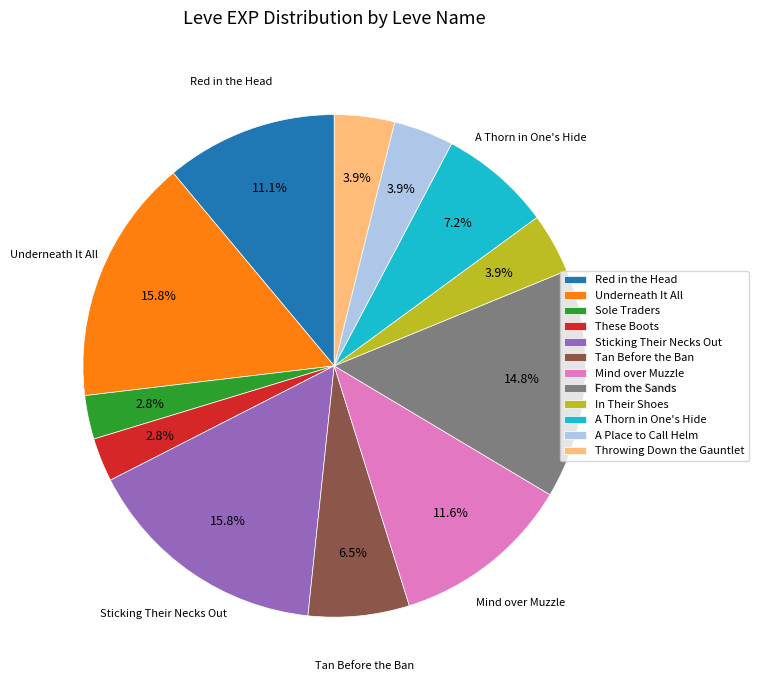

What is the total percentage of Mind over Muzzle and These Boots?

14.4%